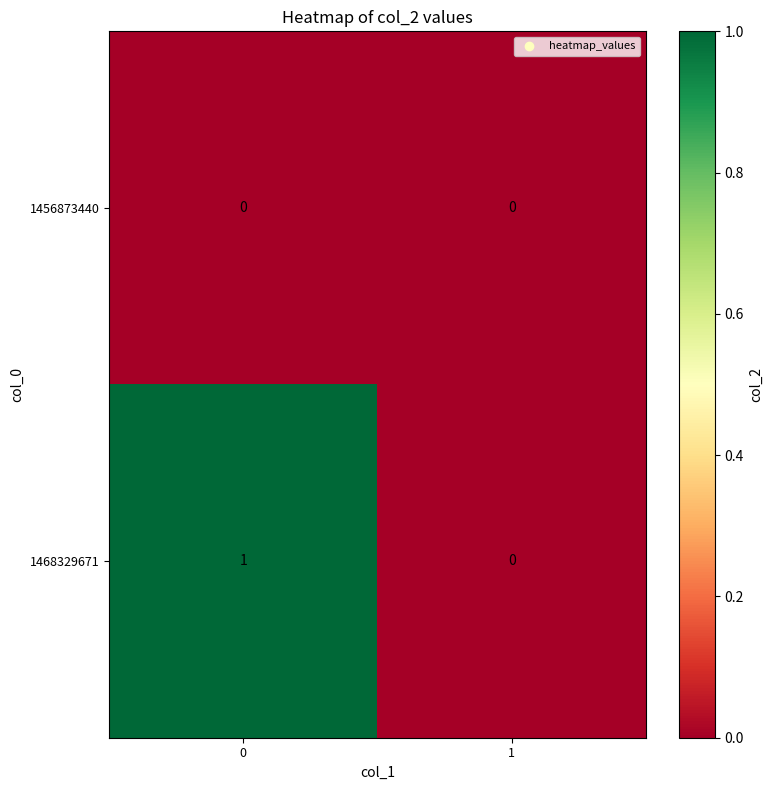

The value of 1456873440 at 0 is 0. True or false?

True